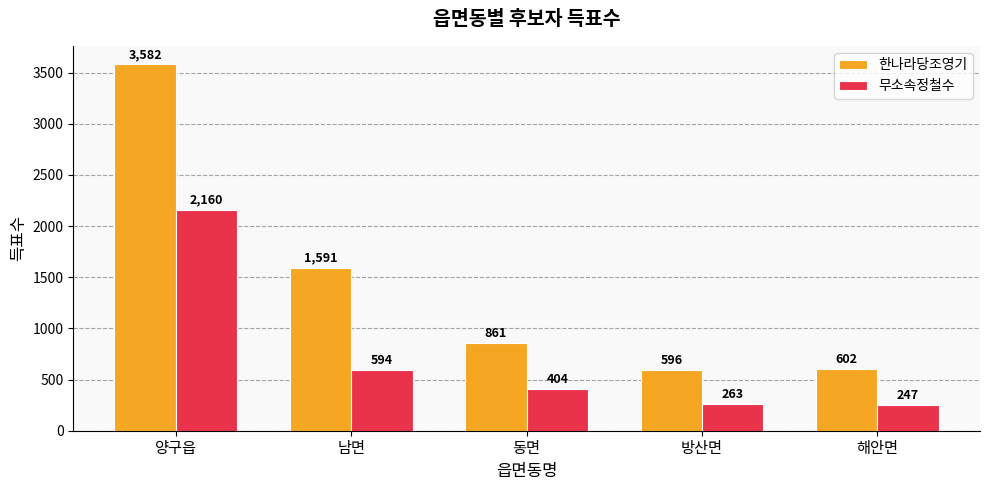

How many series are shown in this chart?

2